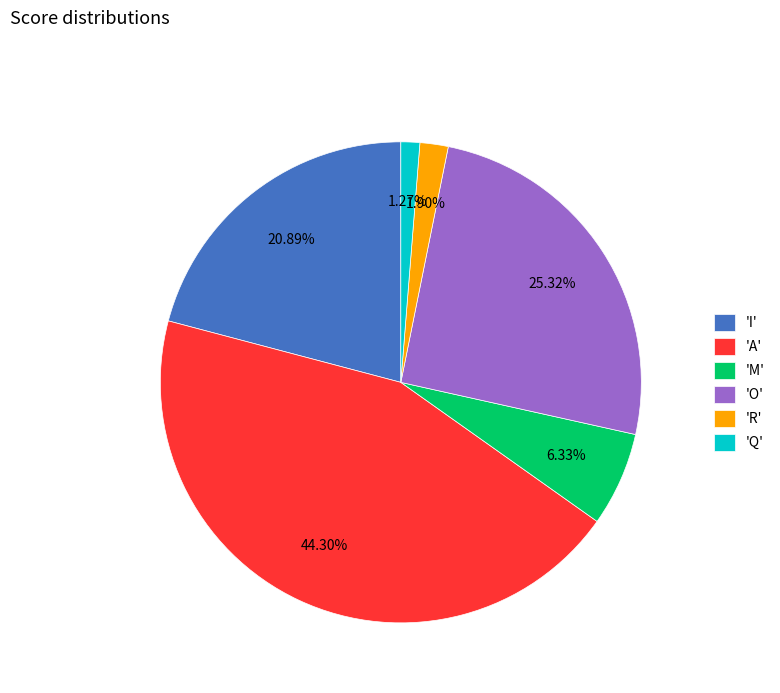

Is the sum of 'I' and 'Q' greater than half?

No